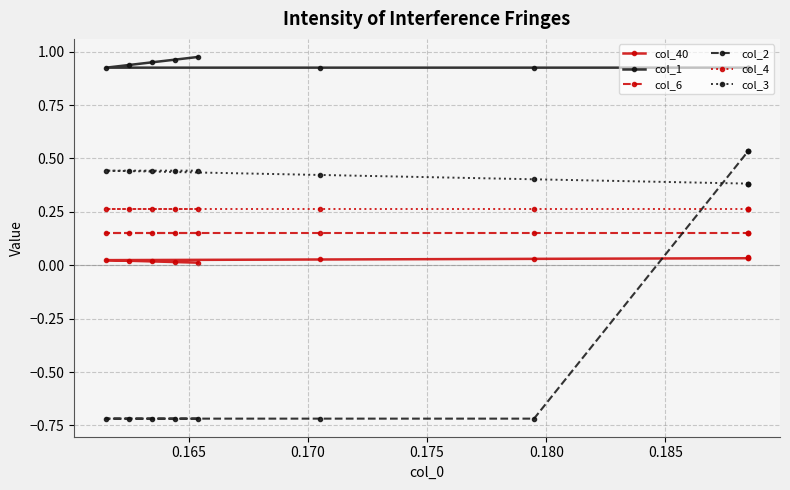

Which series has the widest spread of values?

col_2